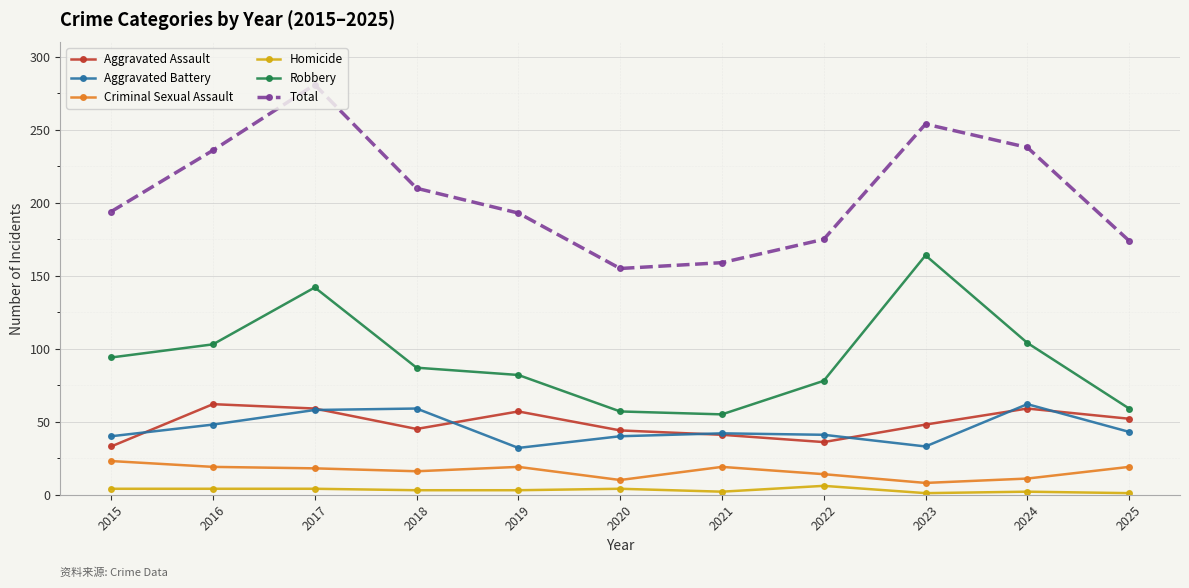

True or false: Aggravated Assault has more than 0 interior local peaks.

True